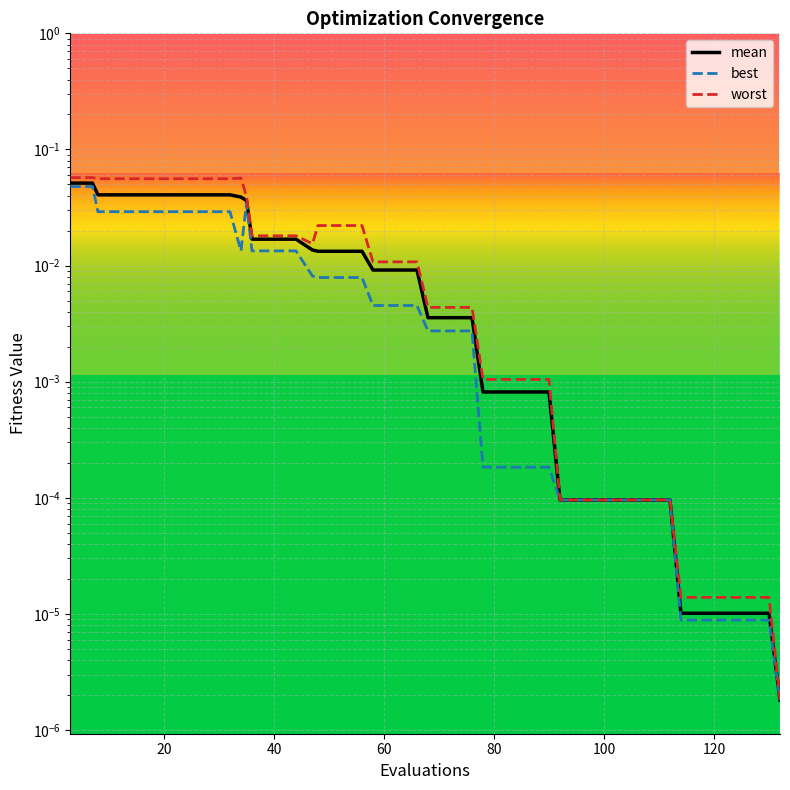

What is the label of the 14th point from the left?

13